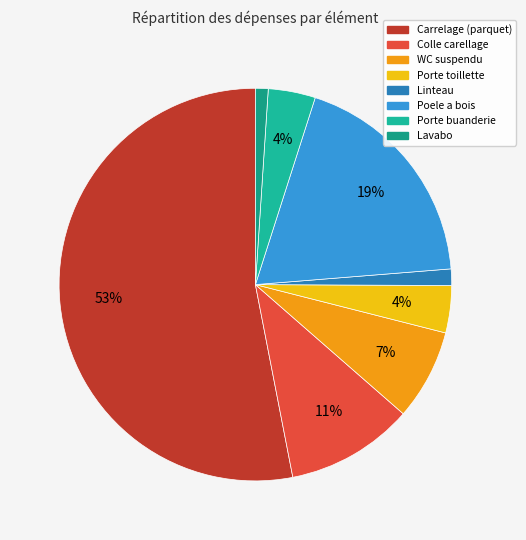

To the nearest percent, what portion does WC suspendu represent?

7%